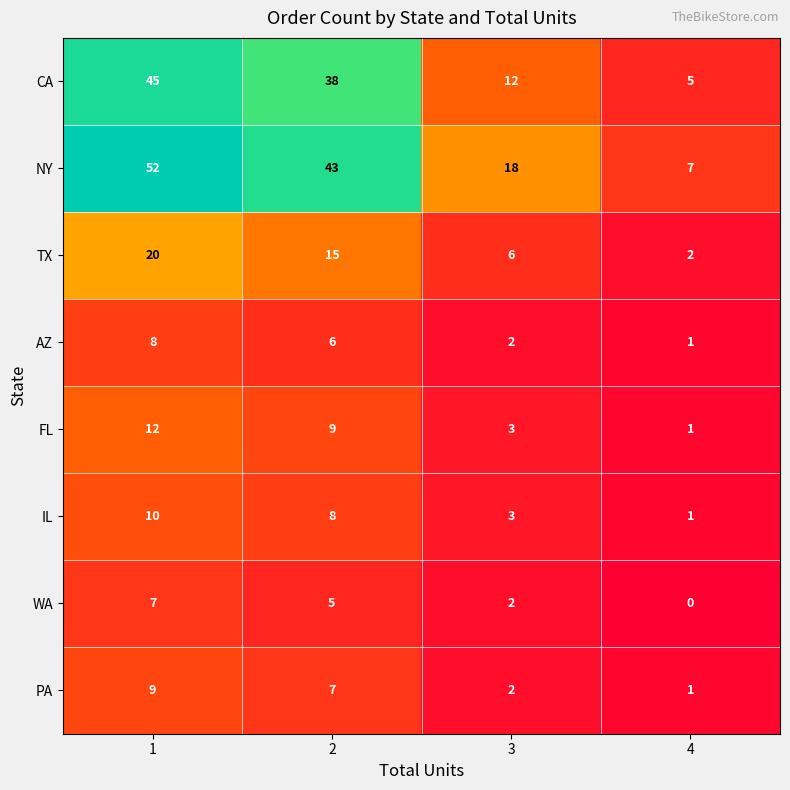

Rank the series by their maximum value, from highest to lowest.

NY, CA, TX, FL, IL, PA, AZ, WA